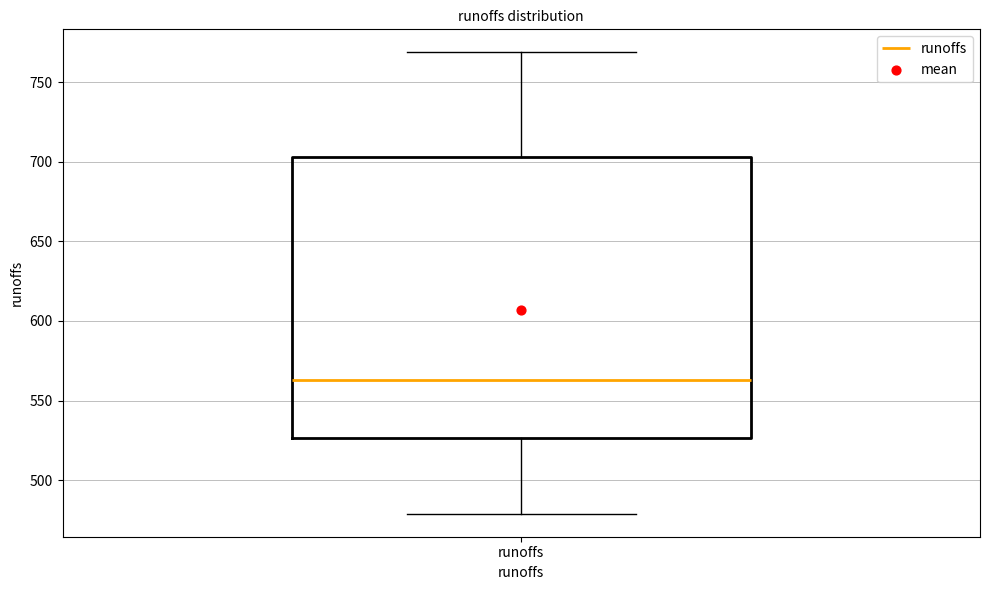

Transcribe this box plot: give where the median line is, the range the box spans, and where the two whiskers end, as read against the y-axis. The values are not printed on the chart, so give them approximately, as read against the axis.

median 565, box 525 to 705, whiskers 480 to 770